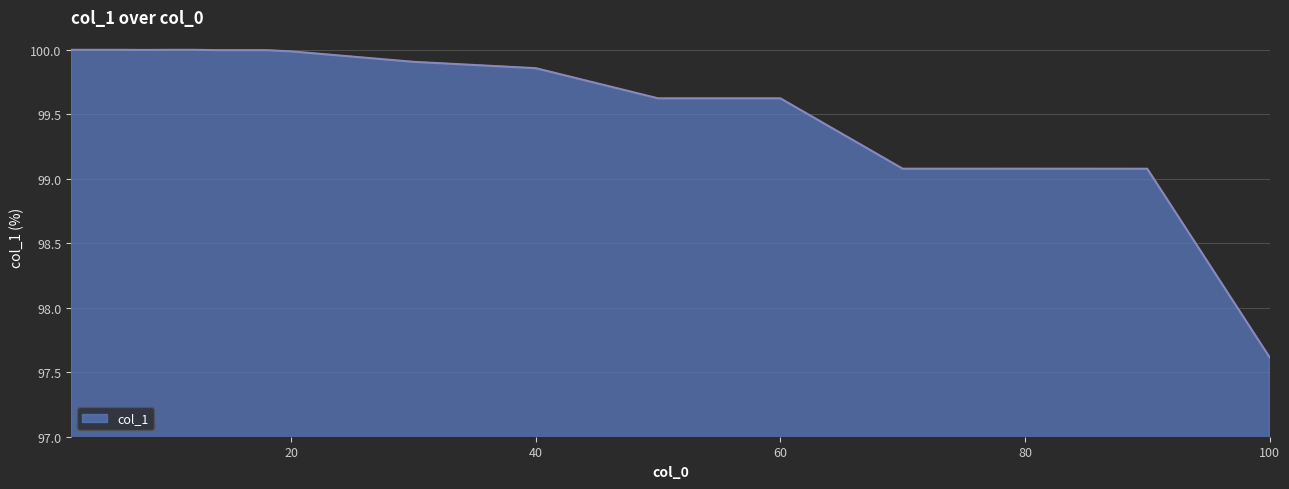

What is the maximum value shown in the chart?

100.0